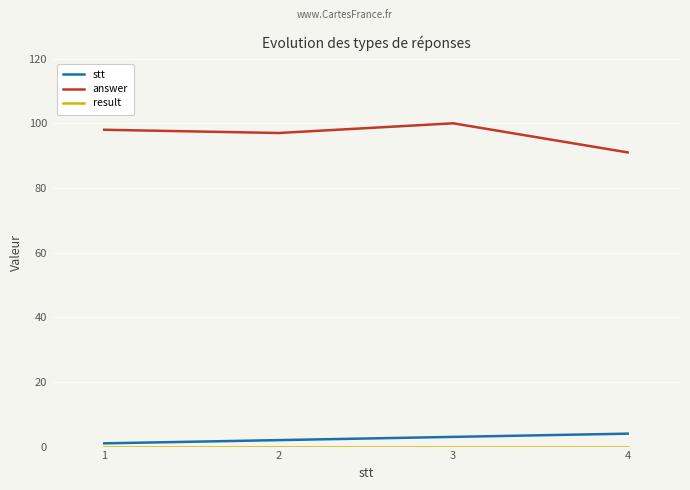

True or false: answer has a value of 100 at 3.

True